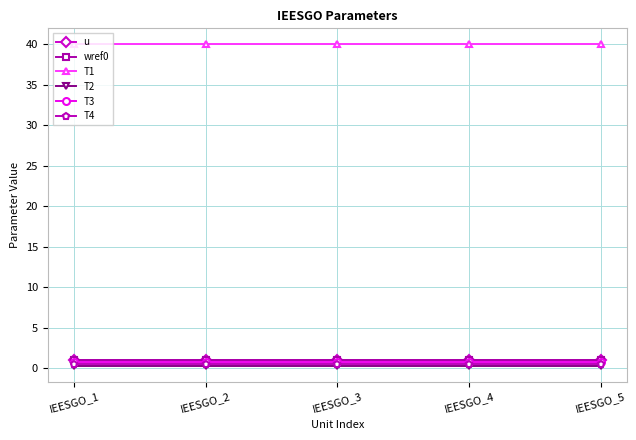

Is this an area chart (filled region under the line)?

No